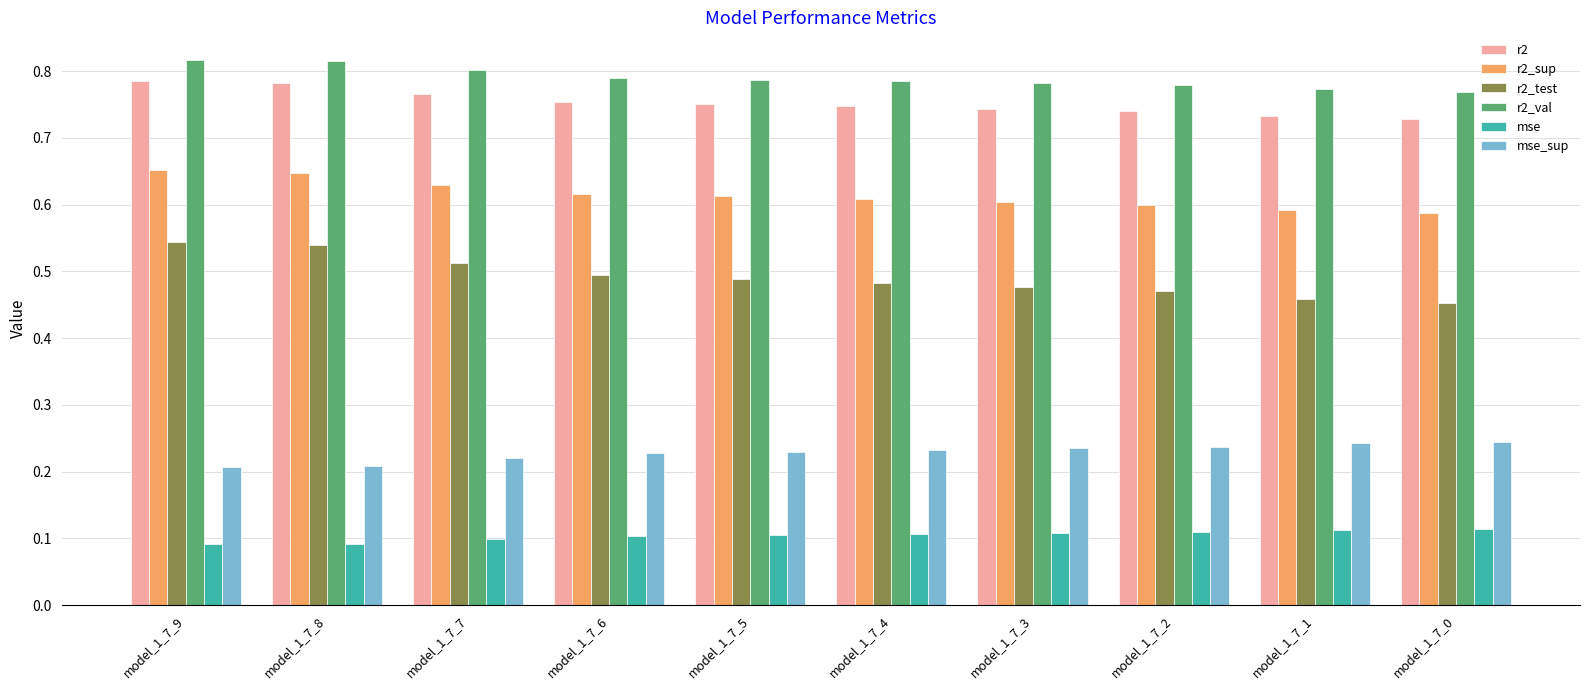

The value of r2_test at model_1_7_0 is 0.5. True or false?

True